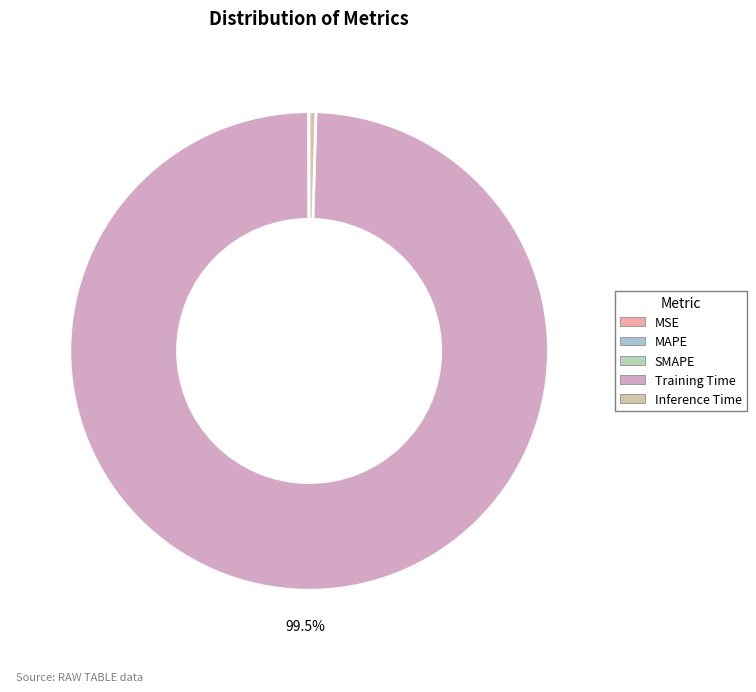

What is the largest slice in the pie chart?

Training Time